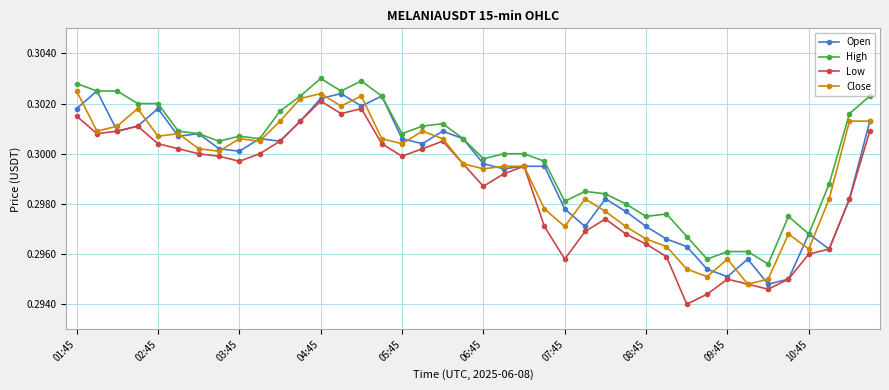

Does the chart have visible grid lines?

Yes